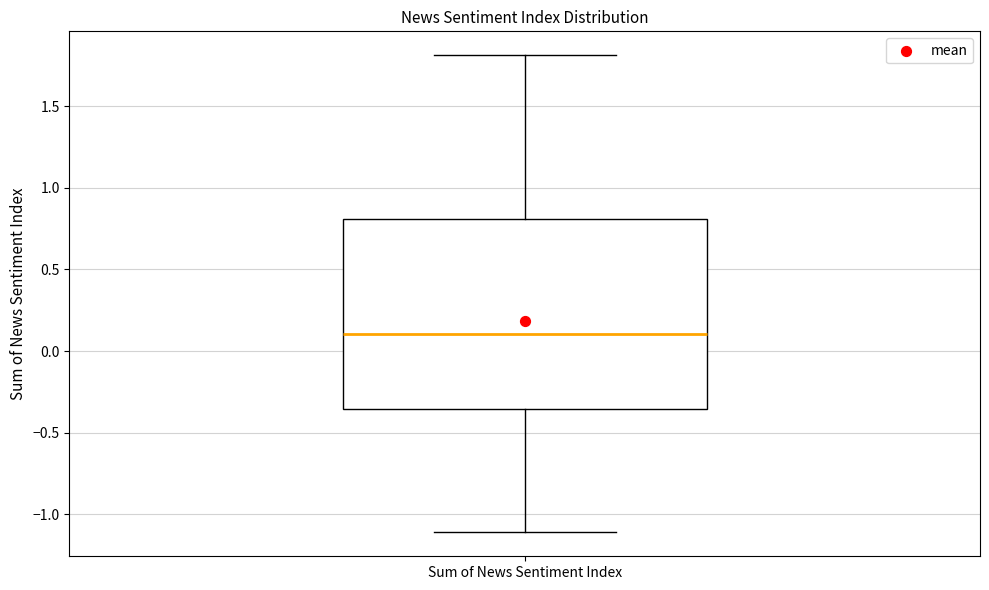

Read this box plot against the y-axis: the position of the median line, the range covered by the box, and the ends of both whiskers. The values are not printed on the chart, so give them approximately, as read against the axis.

median 0.10, box -0.35 to 0.80, whiskers -1.10 to 1.80